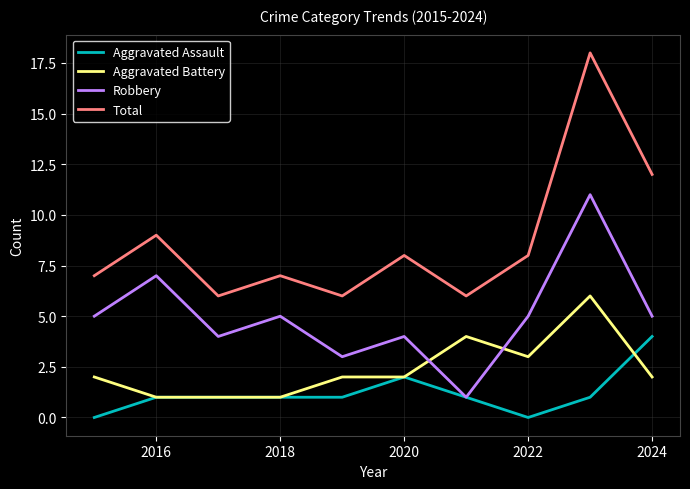

True or false: Aggravated Battery and Aggravated Assault cross at least once.

True